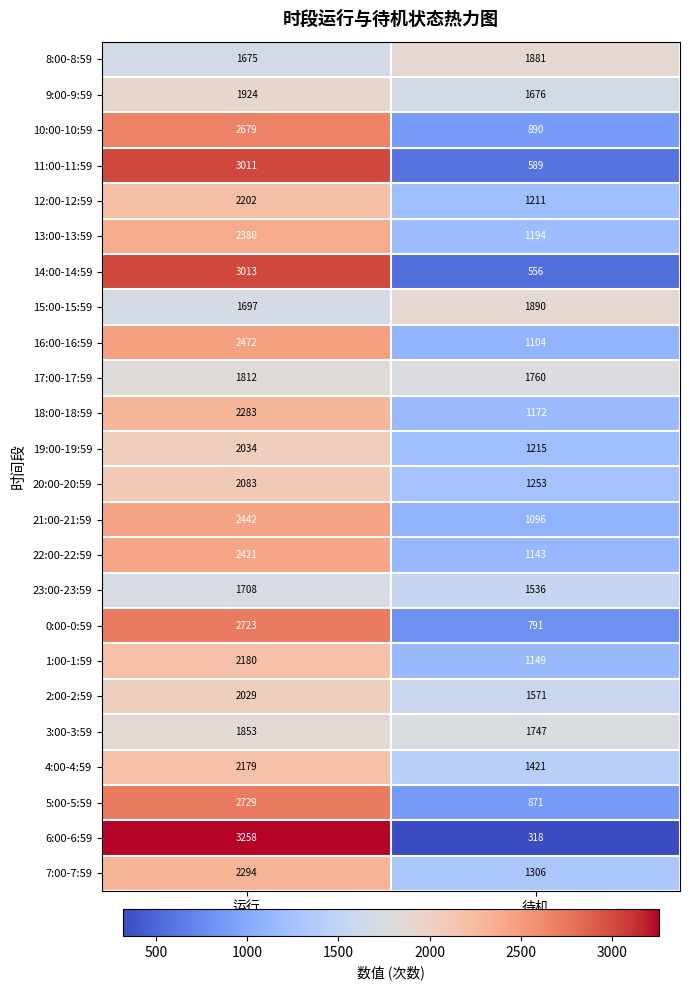

How many data points does each series have?

2